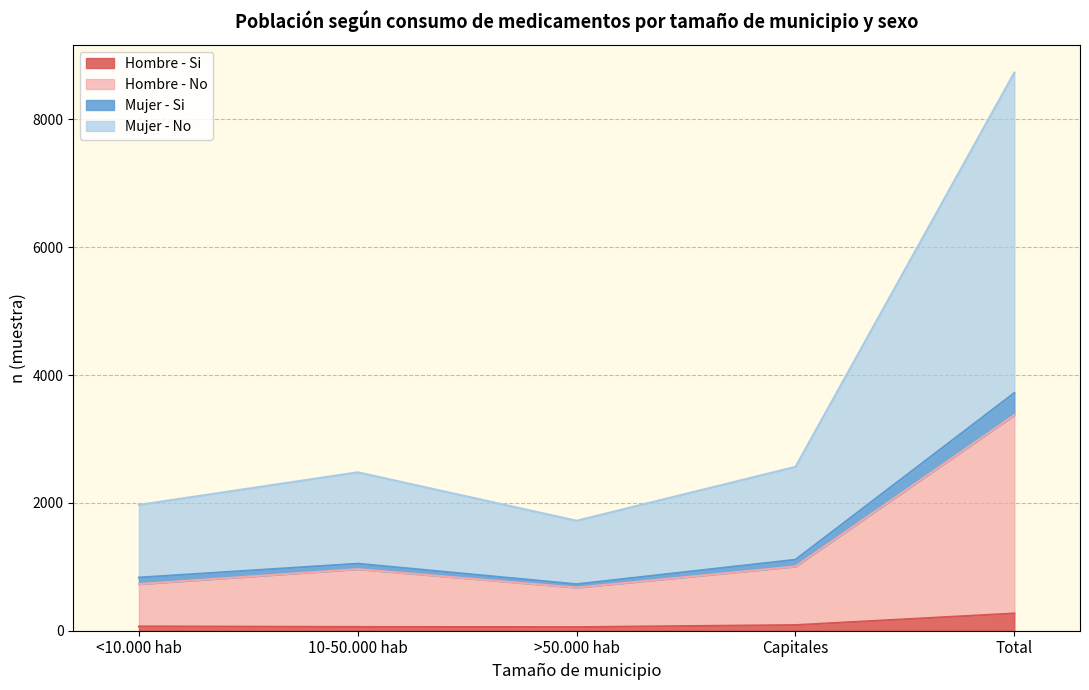

Reading left to right, extract all data points from this chart.

Hombre - Si: 67	59	56	88	270
Hombre - No: 730	964	675	1006	3375
Mujer - Si: 832	1049	728	1111	3720
Mujer - No: 1969	2479	1721	2565	8734